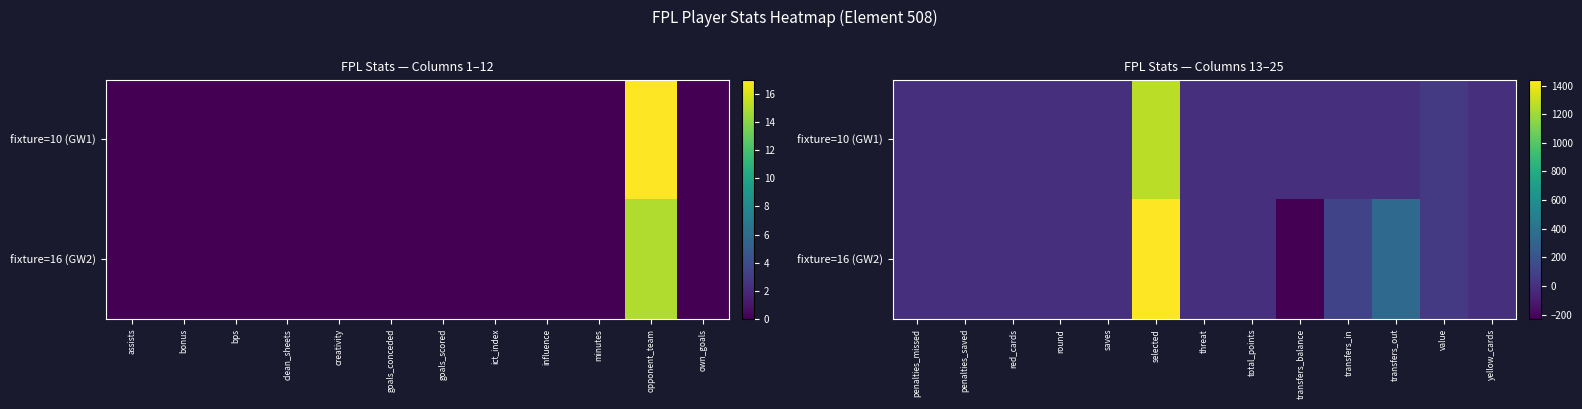

How many series are shown in this chart?

2